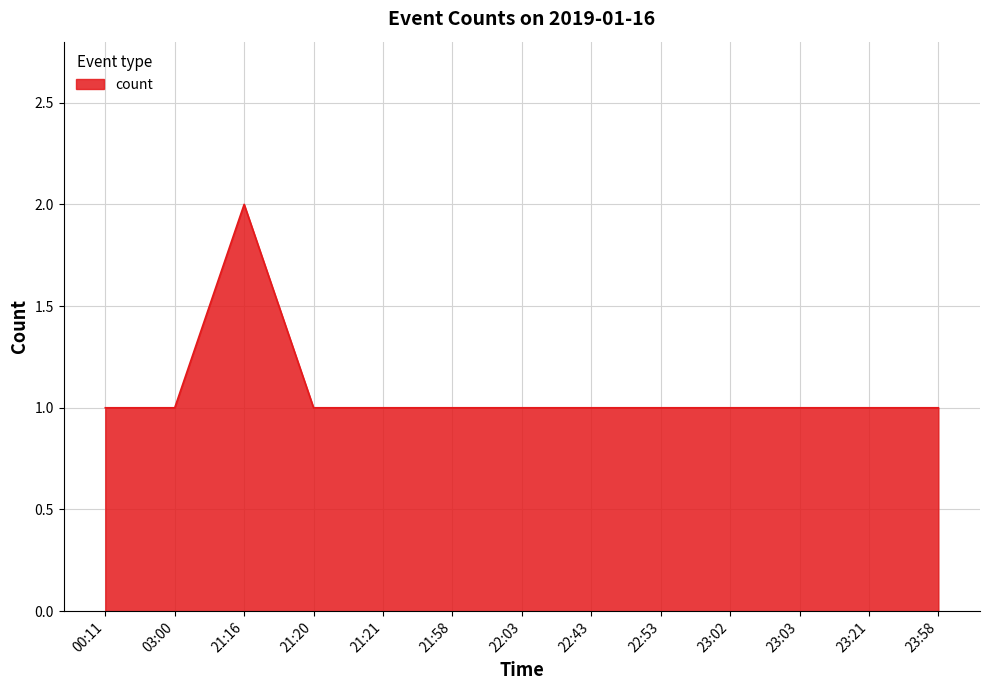

What position from the right is 23:58?

1